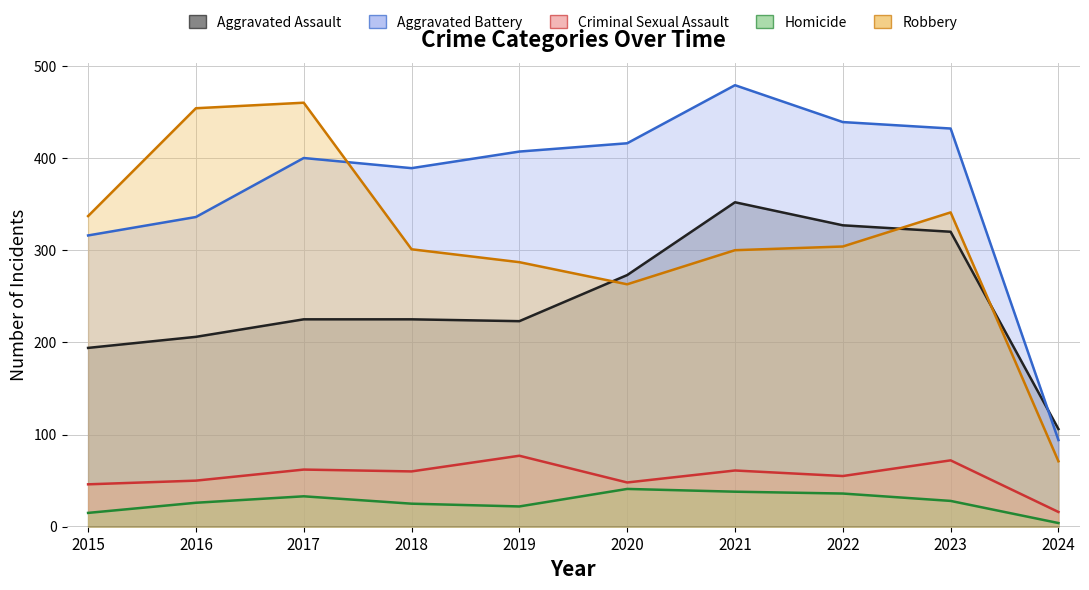

At which label is Robbery closest to 265?

2020